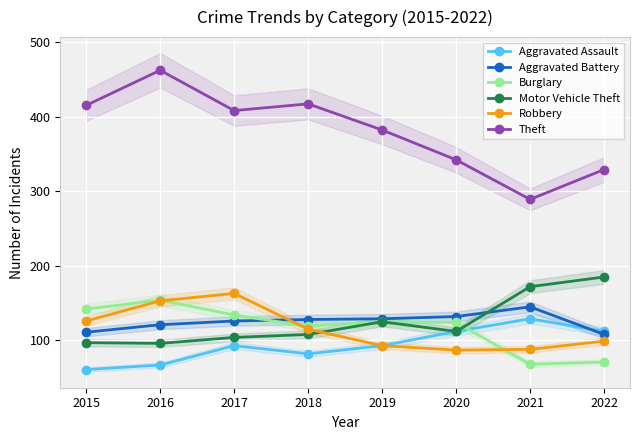

Reading left to right, what are all the values shown in this chart?

Aggravated Assault: 61	67	93	82	93	112	129	112
Aggravated Battery: 111	121	126	128	129	132	145	108
Burglary: 142	154	134	119	125	124	68	71
Motor Vehicle Theft: 97	96	104	108	125	112	172	185
Robbery: 126	153	163	115	93	87	88	99
Theft: 415	462	408	417	382	342	289	329